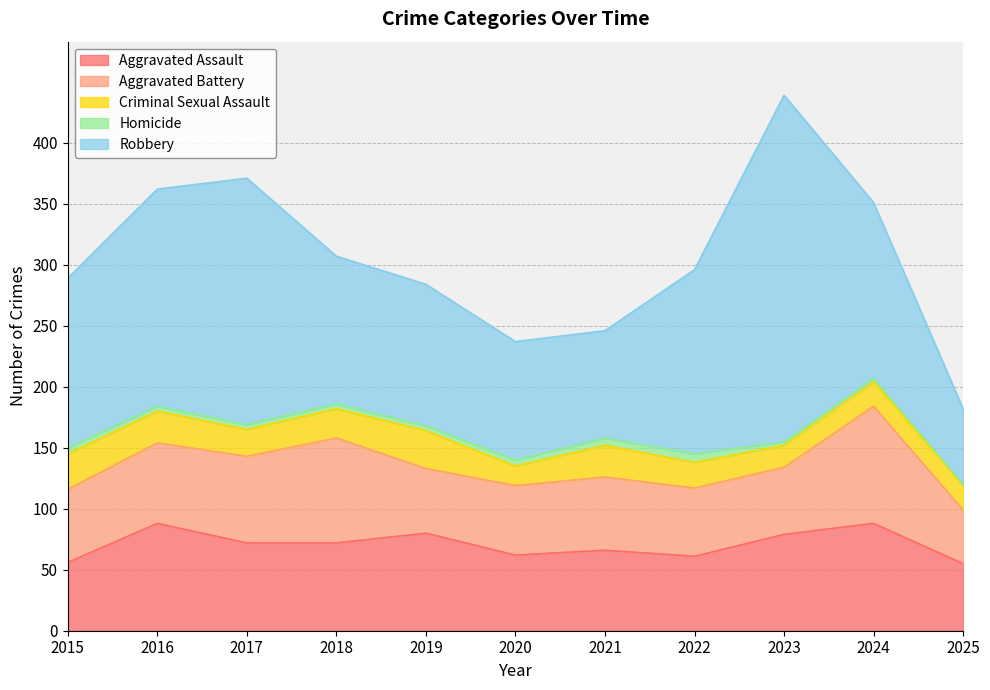

Reading left to right, list all the values displayed in this chart.

Aggravated Assault: 56	88	72	72	80	62	66	61	79	88	55
Aggravated Battery: 60	66	71	86	53	57	60	56	55	96	44
Criminal Sexual Assault: 29	26	22	24	31	16	26	21	18	20	20
Homicide: 5	4	4	4	4	5	6	7	3	3	1
Robbery: 139	178	202	121	116	97	88	151	284	144	62